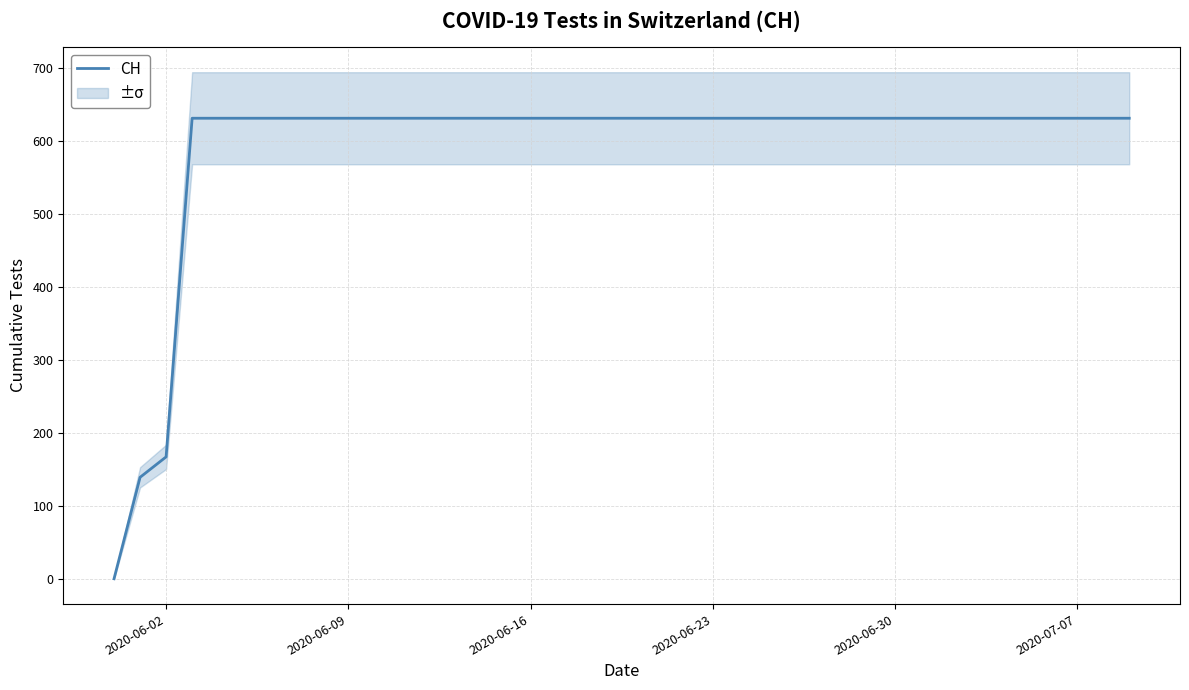

What is the maximum value for CH?

631